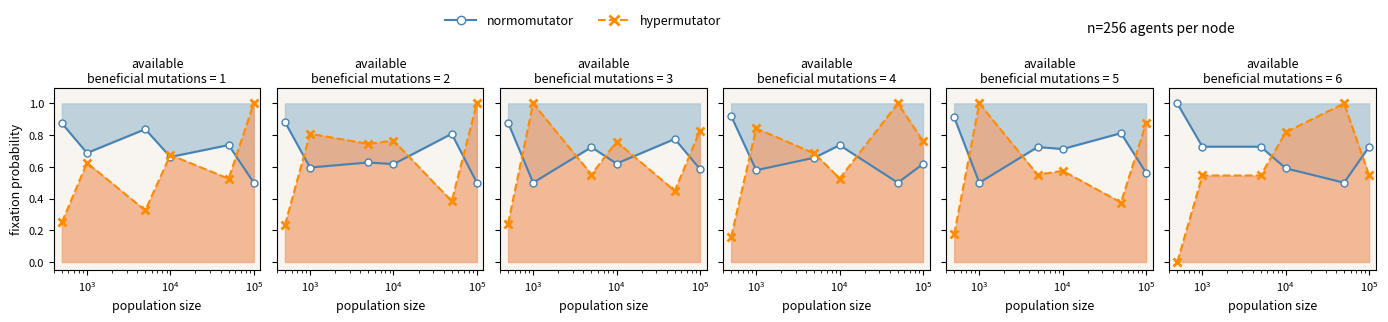

Count the hypermutator values in the range 0 to 1.

6